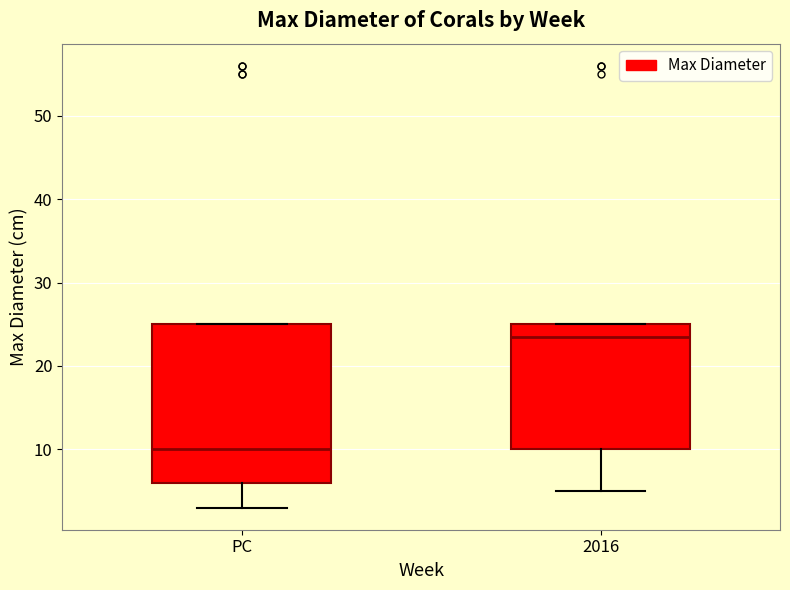

Reading left to right, transcribe this box plot: for each box, give where its median line is, the range the box spans, and where its two whiskers end, as read against the y-axis. The values are not printed on the chart, so give them approximately, as read against the axis.

PC: median 10, box 6 to 25, whiskers 3 to 25
2016: median 24, box 10 to 25, whiskers 5 to 25